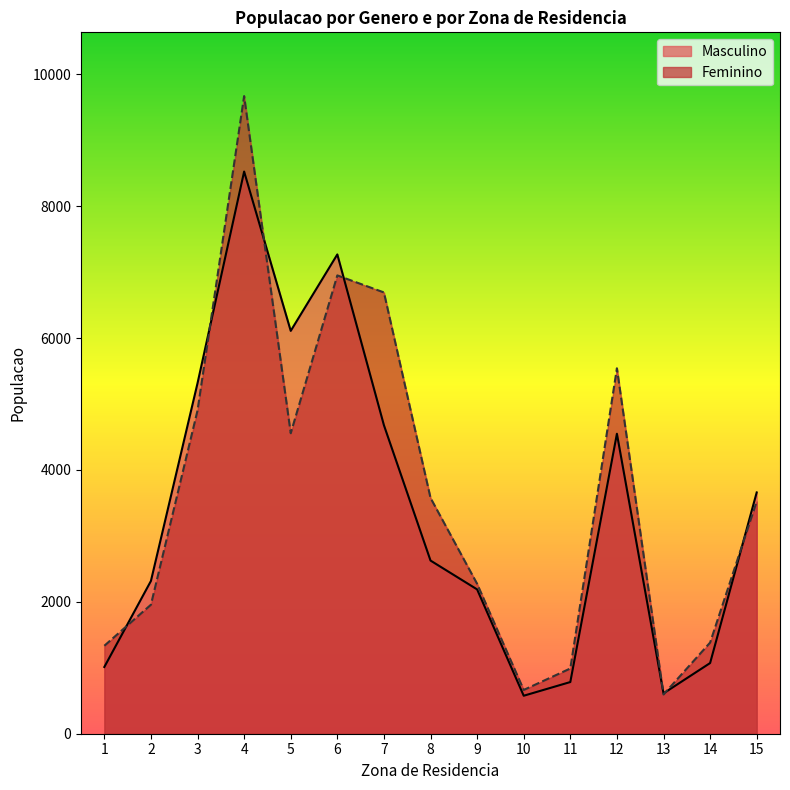

How many interior local valleys does the Masculino series have?

3